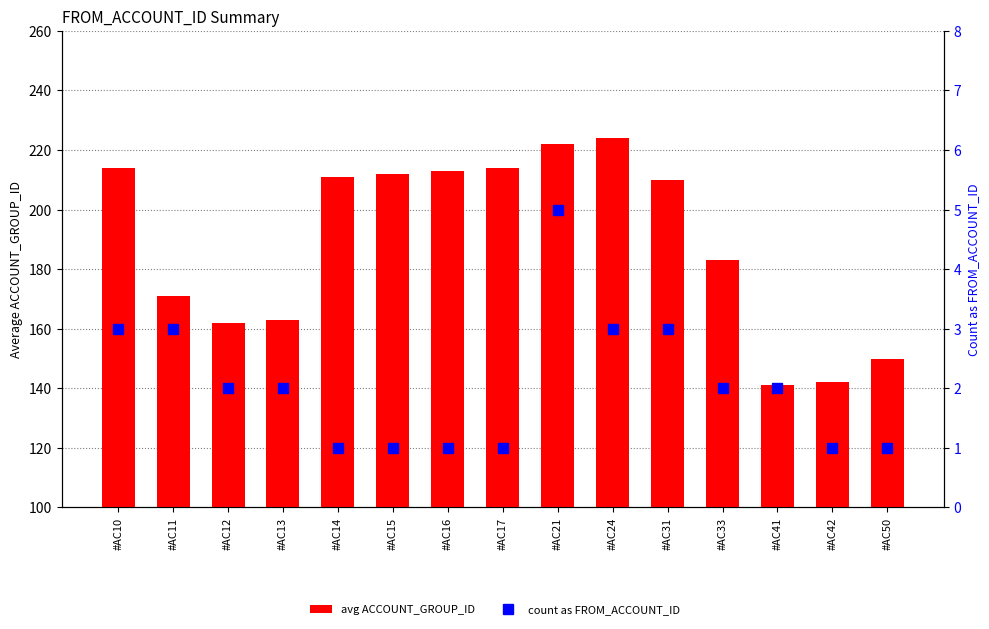

Count the number of categories in the chart.

15